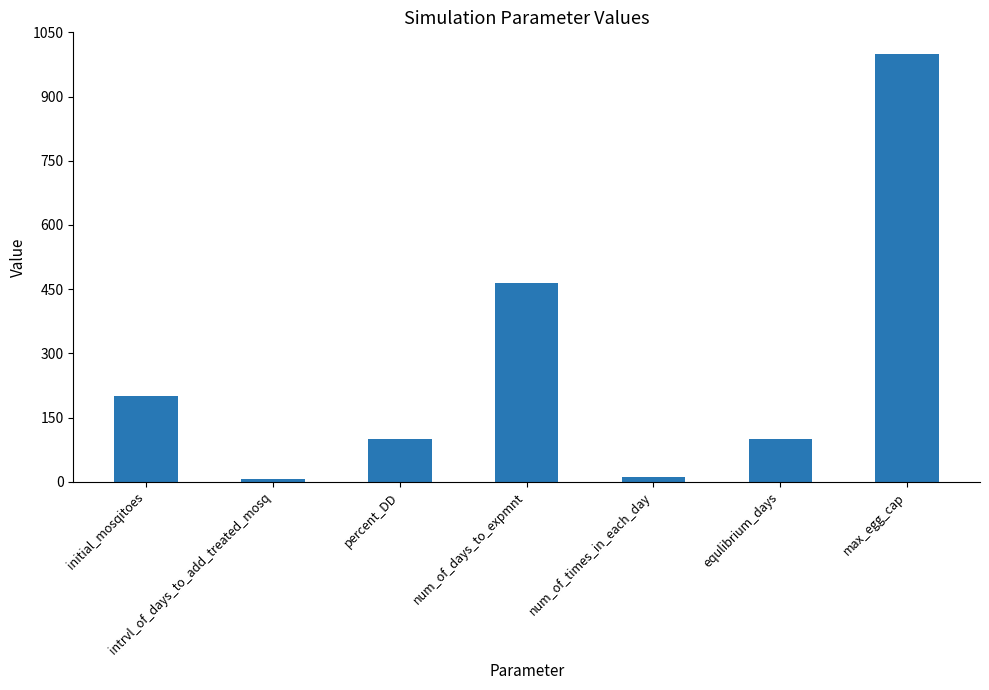

What is the sum of all values?

1882